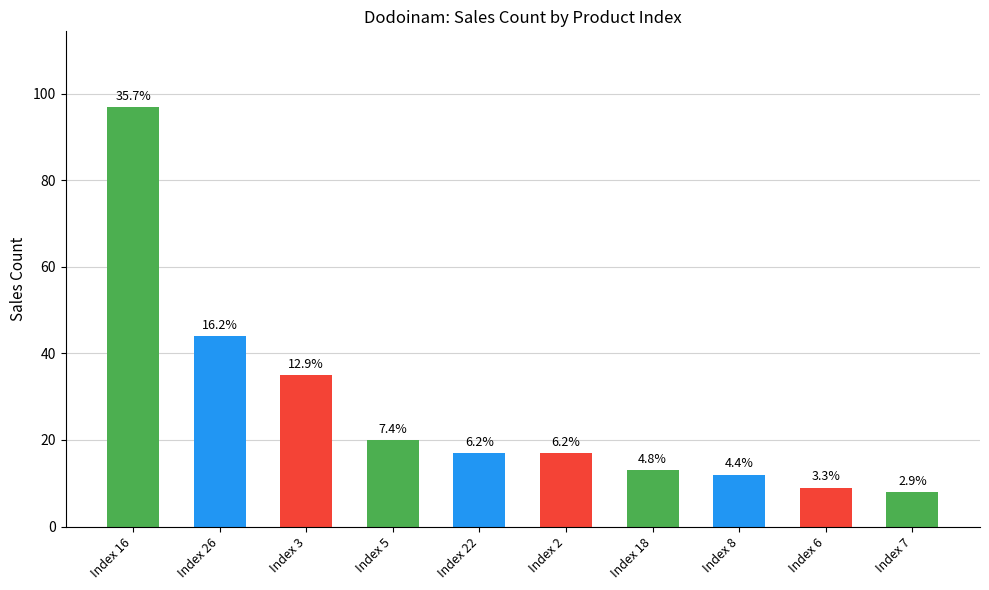

The chart shows a value of 3 at Index 18. True or false?

False